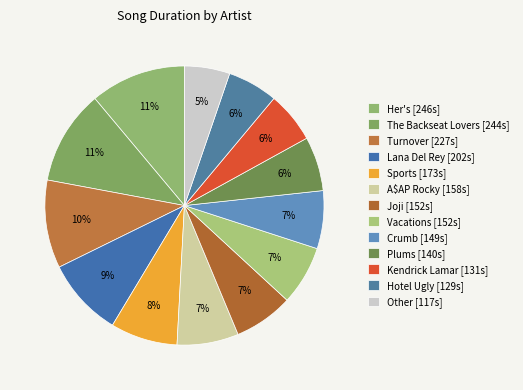

Count the number of slices in the pie.

13